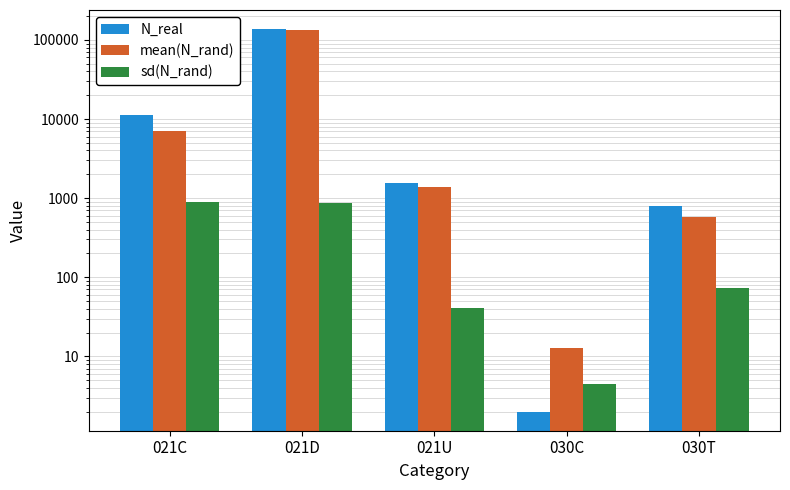

Is it true that mean(N_rand) equals 1379.3 at 021U?

True